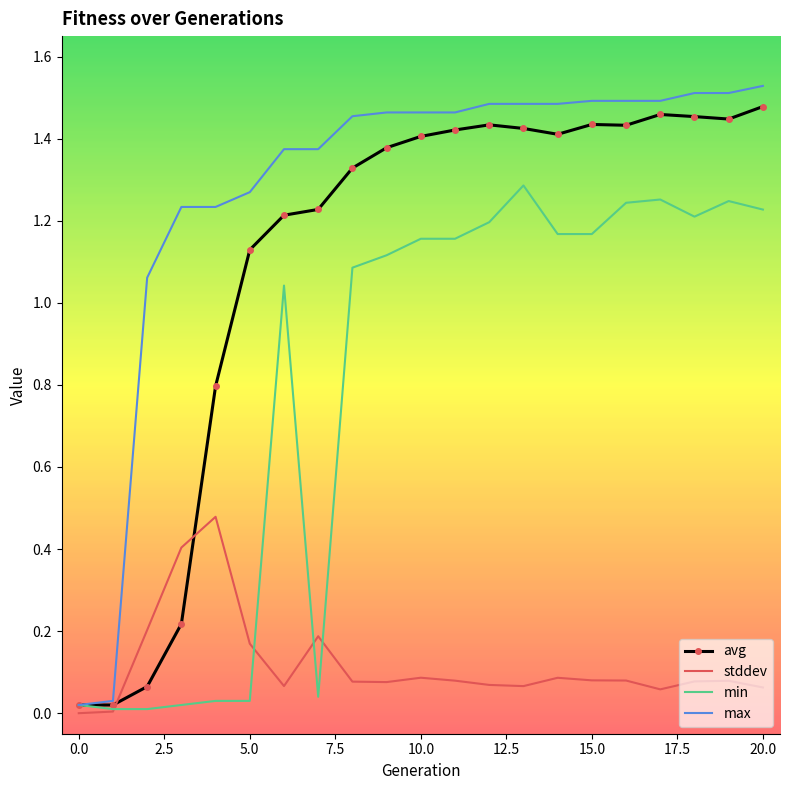

What are all the series names shown in the legend?

avg, stddev, min, max